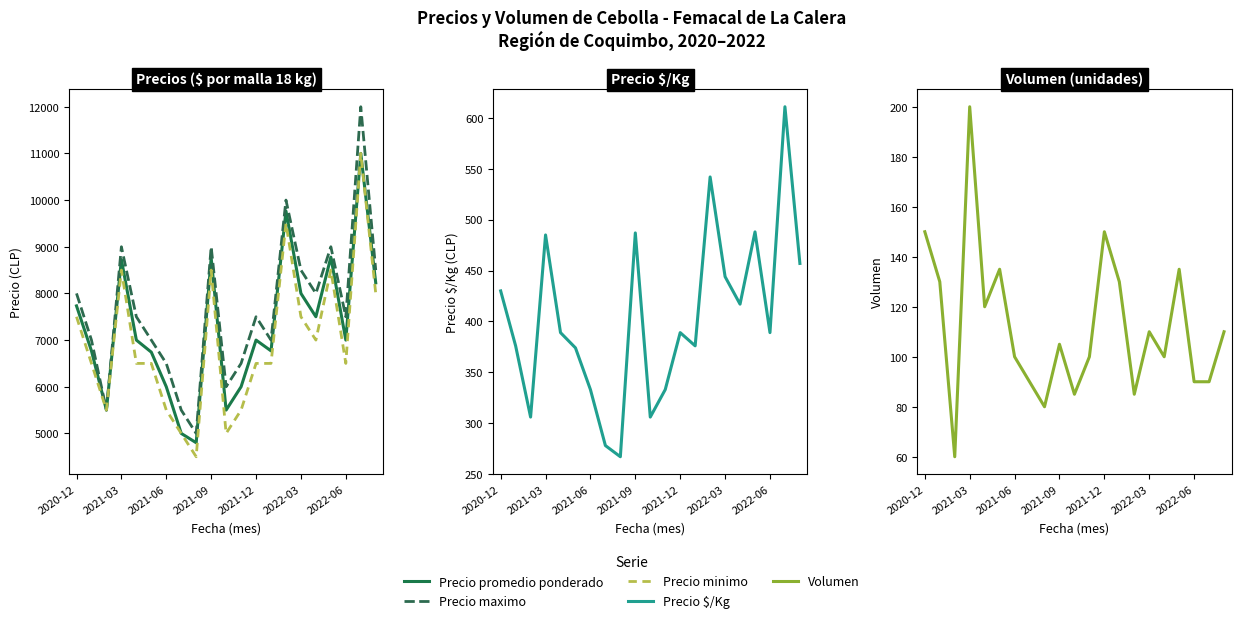

What is the total value across all series at 13?

20775